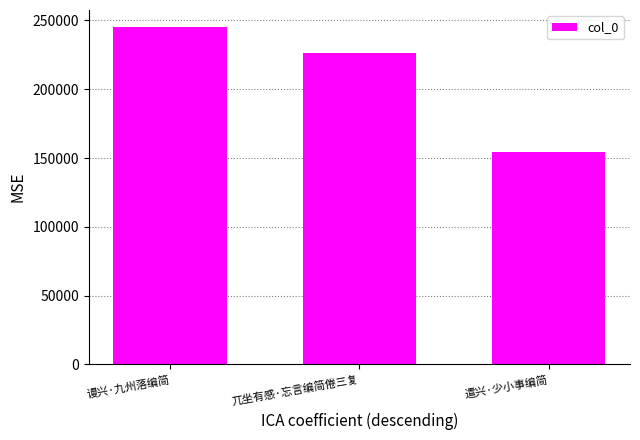

What is the label of the 1st bar from the left?

谩兴·九州落编简